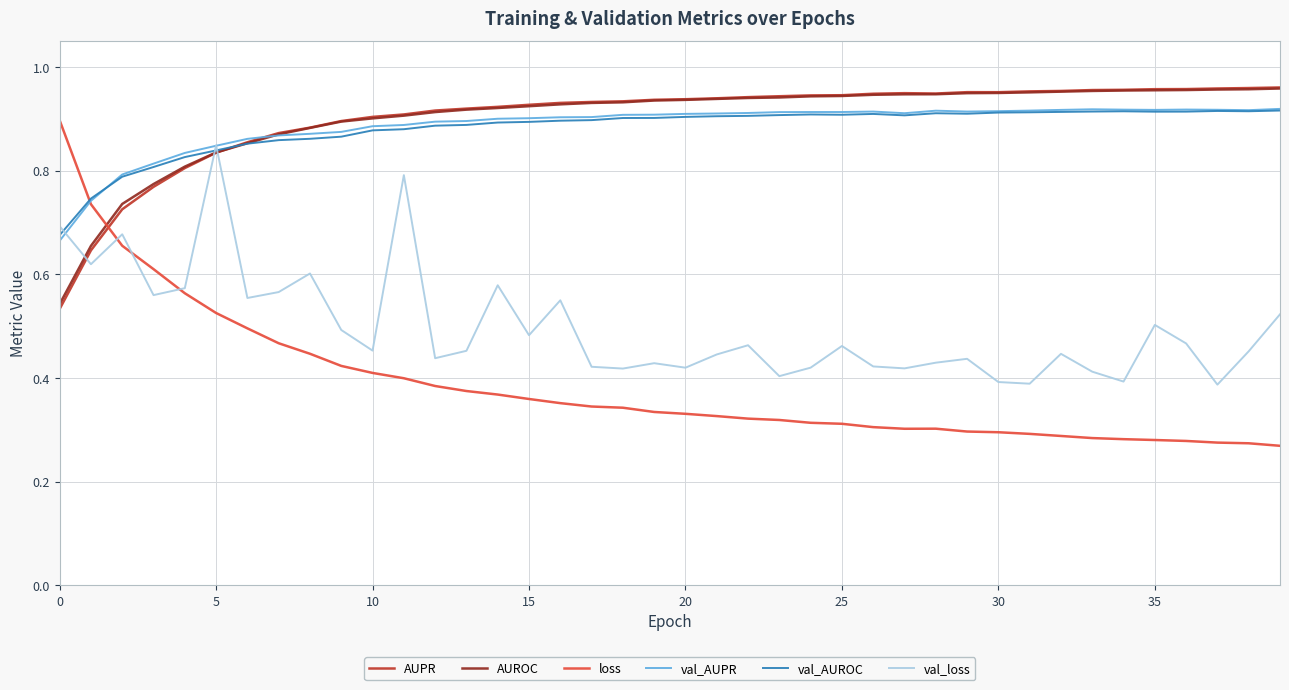

How many lines are shown in the chart?

6